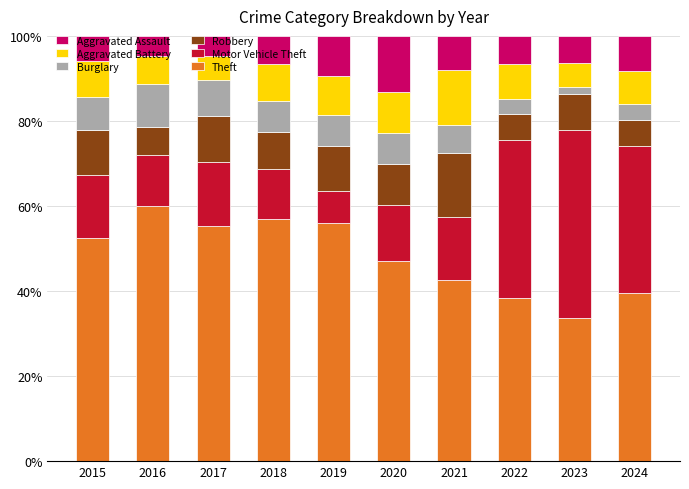

What is the total value across all series at 2024?

100.0